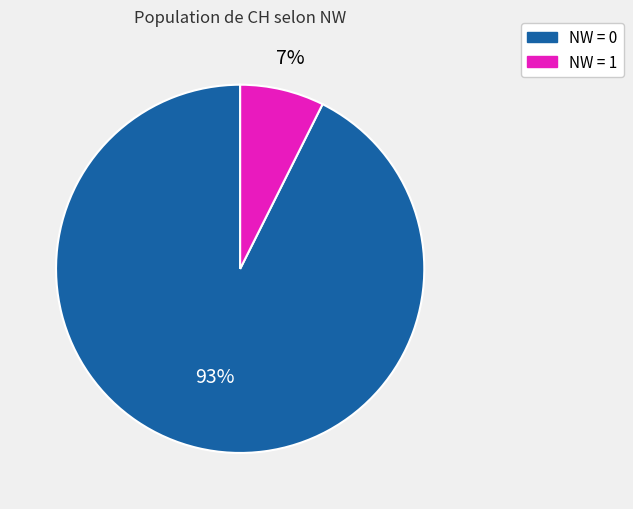

To the nearest percent, what is the average slice percentage?

50%